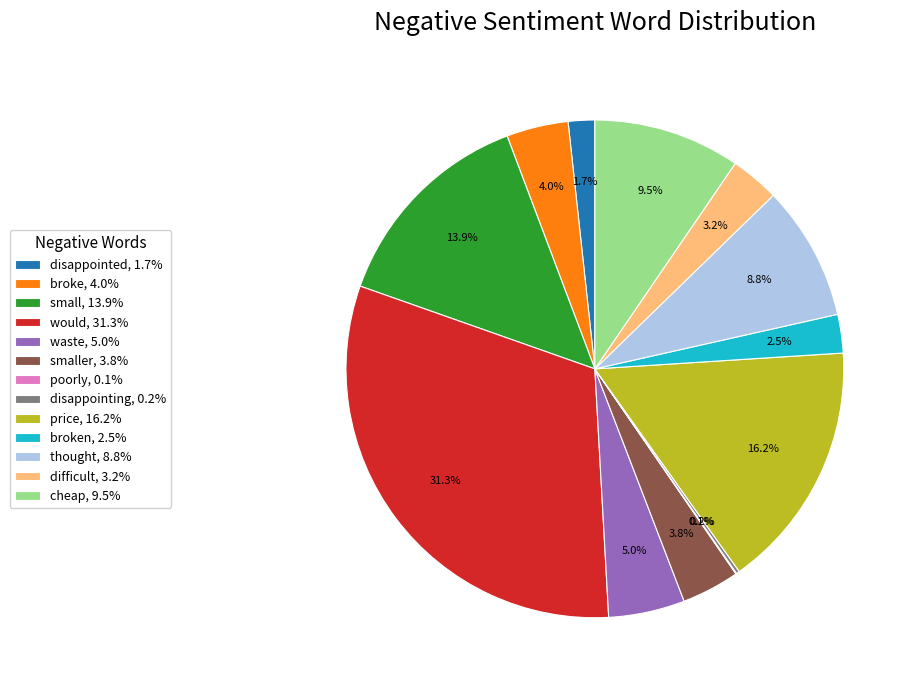

Do price, 16.2% and small, 13.9% together represent more than half of the pie?

No